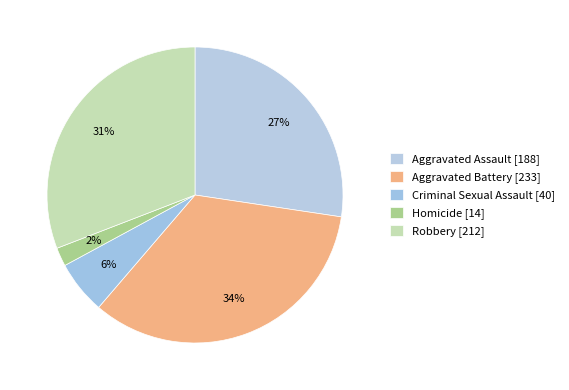

What is the change in value from Criminal Sexual Assault to Homicide?

-26